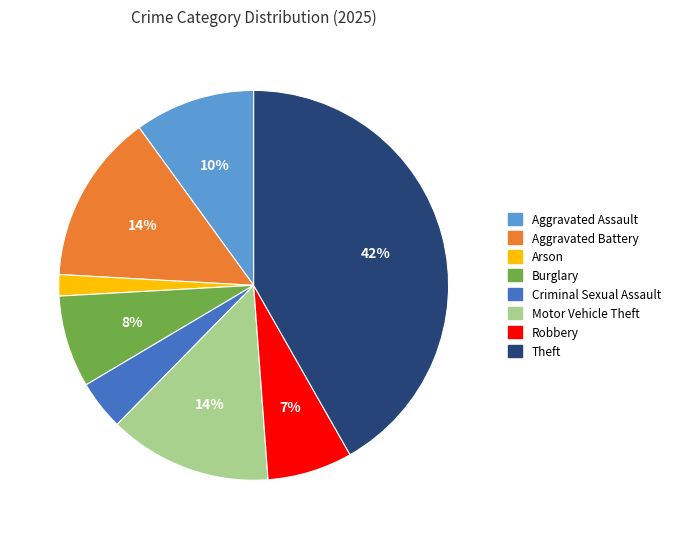

Is it true that Aggravated Assault is 1% of the pie?

False